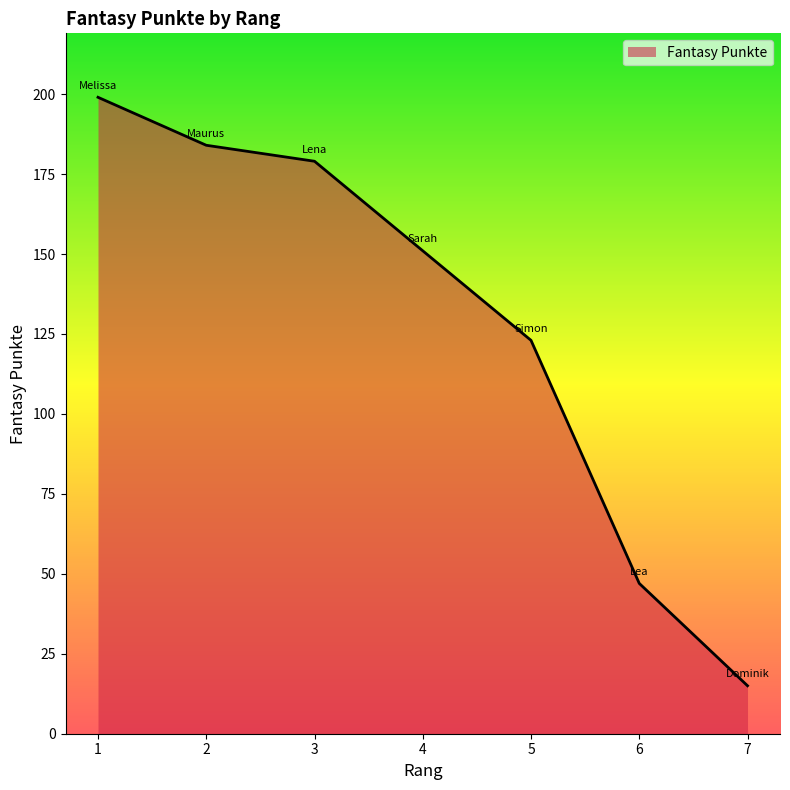

Which category has the highest value across all series?

1